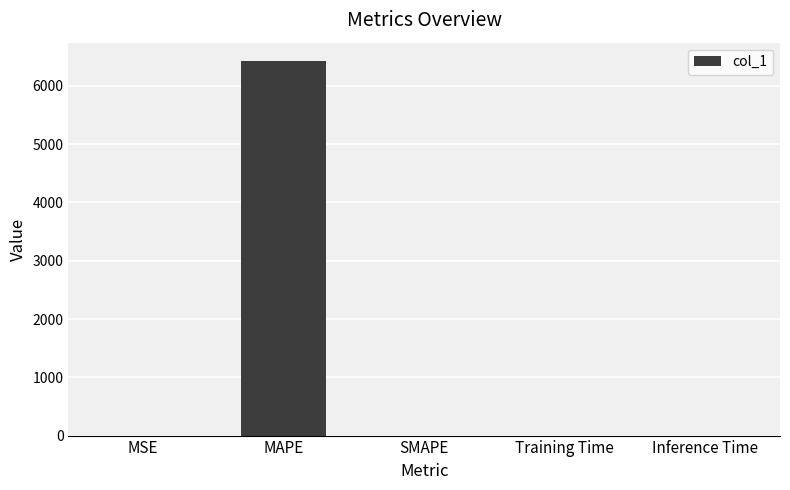

Which category has the highest value across all series?

MAPE